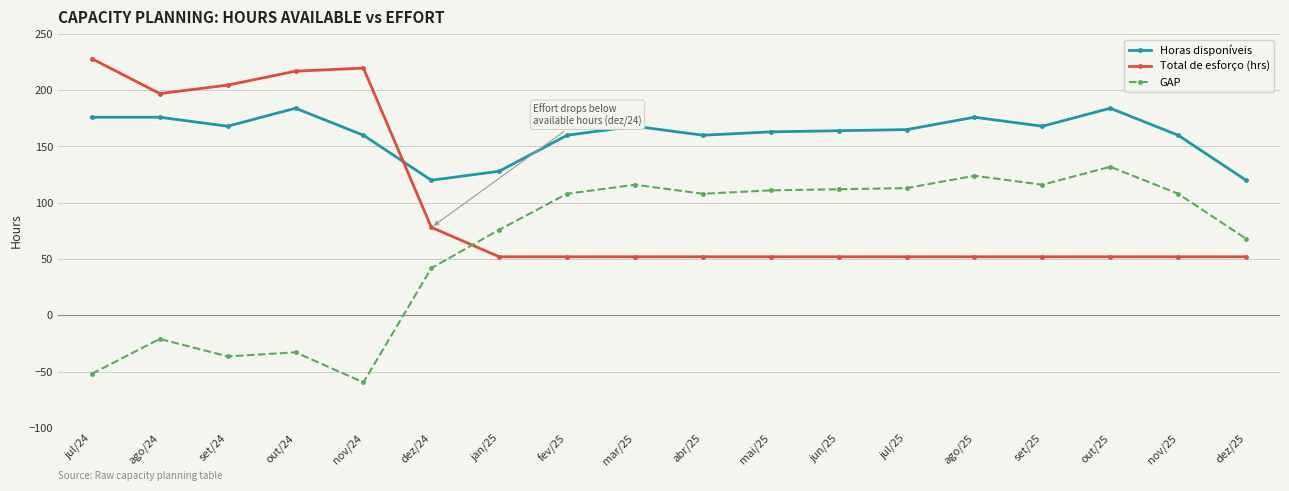

Read the GAP value at ago/25.

124.0